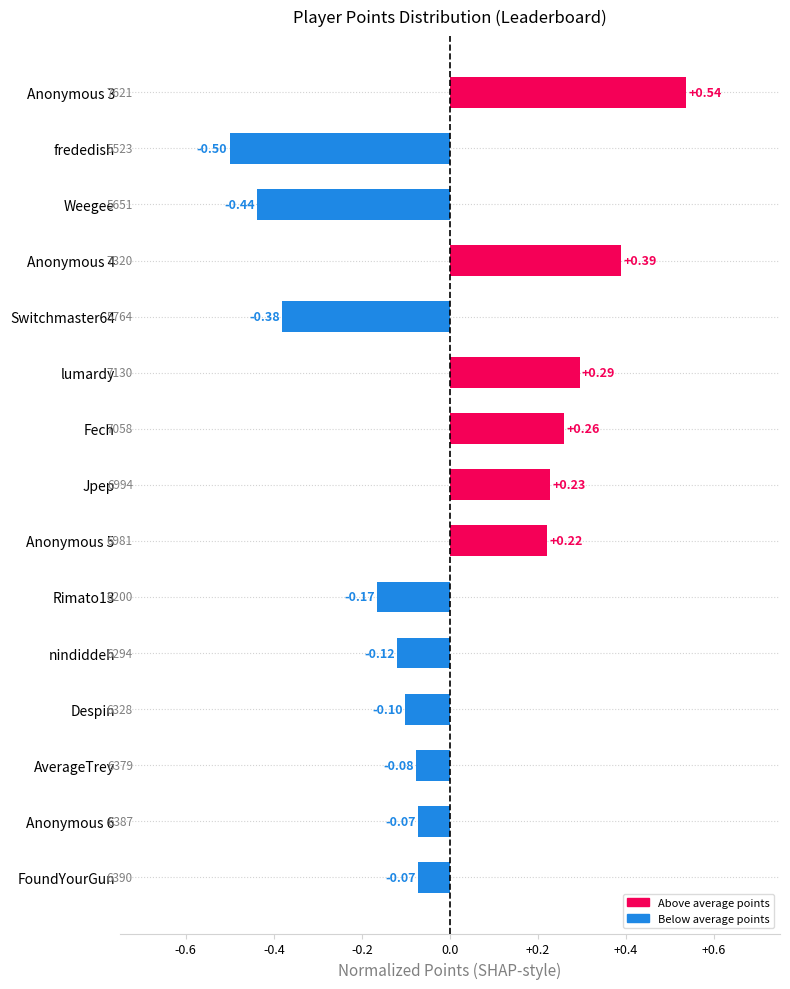

How many data points are above 0?

6